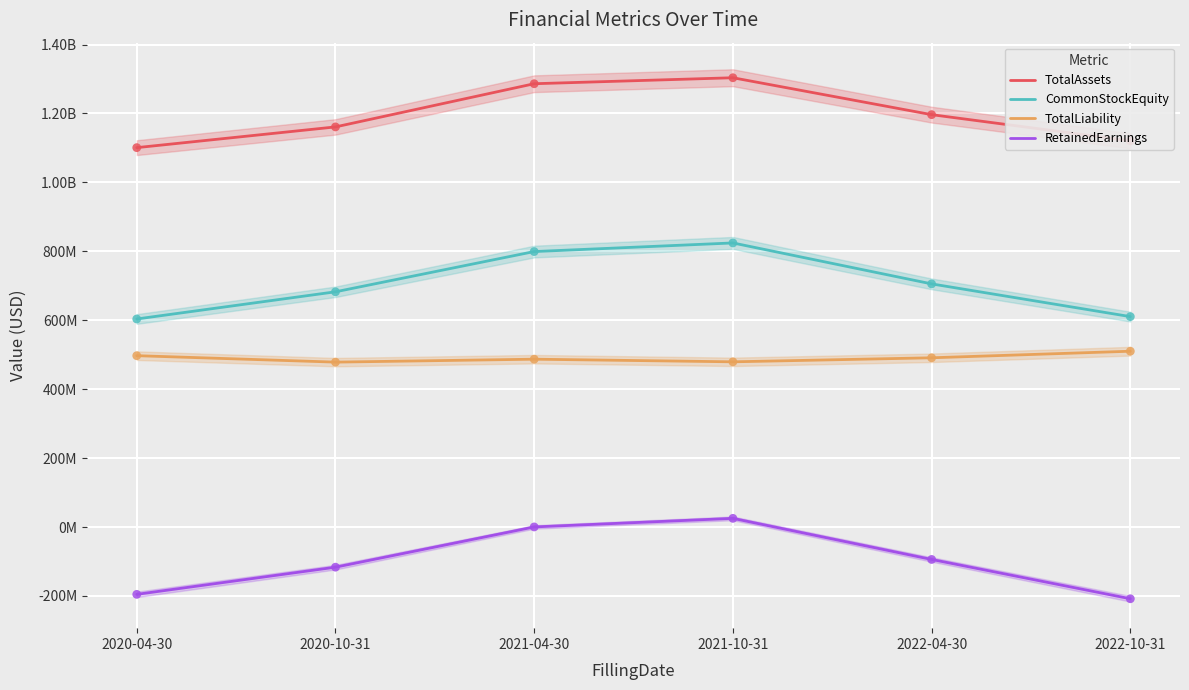

What are all the series names shown in the legend?

TotalAssets, CommonStockEquity, TotalLiability, RetainedEarnings